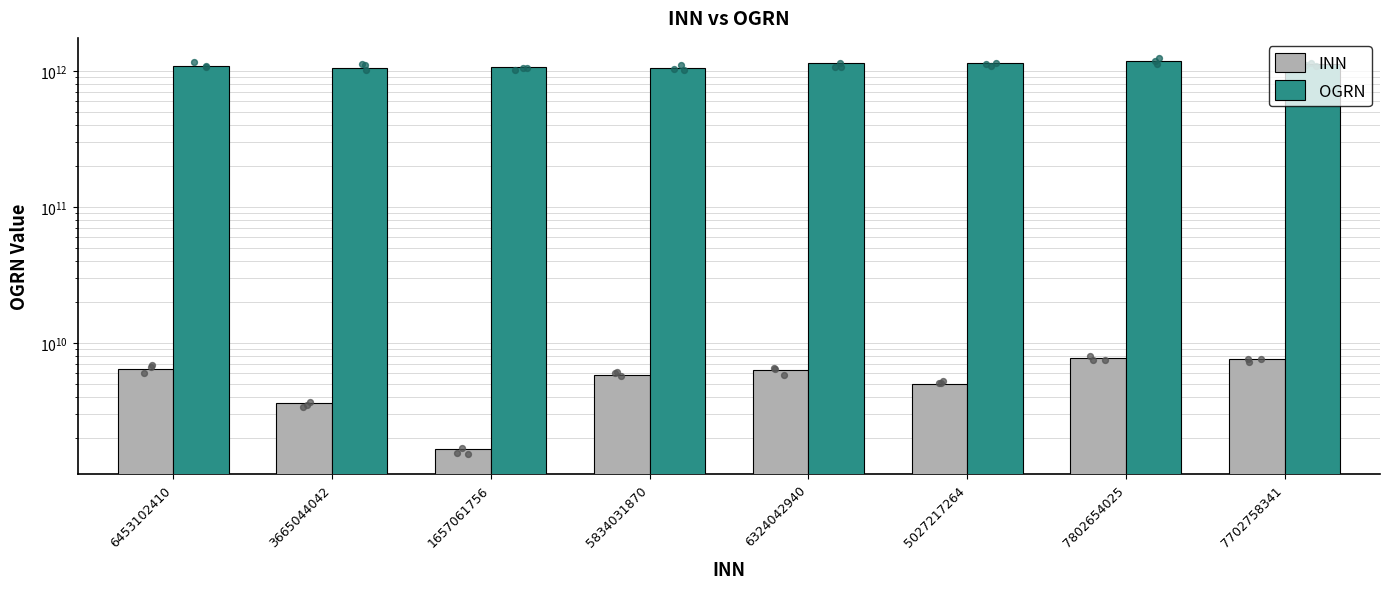

Which series contains the highest Y value?

OGRN